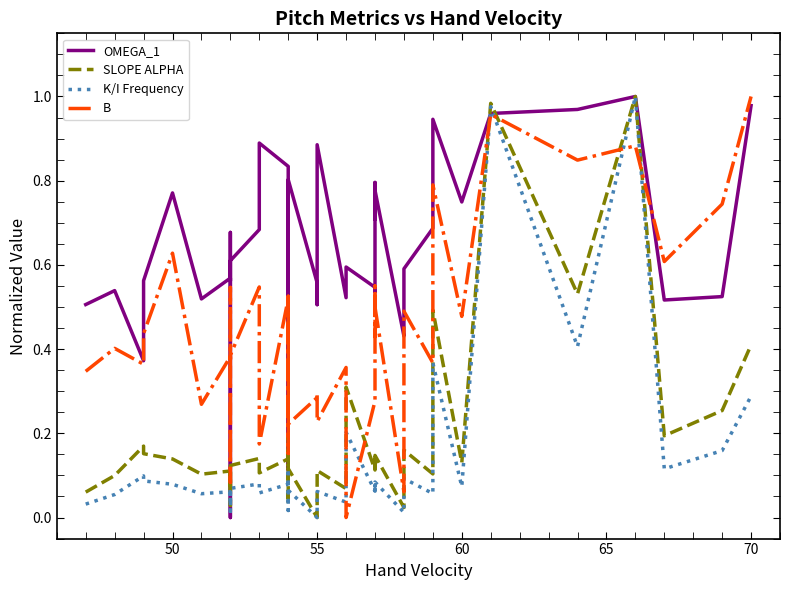

At how many categories does at least one series exceed 0?

40